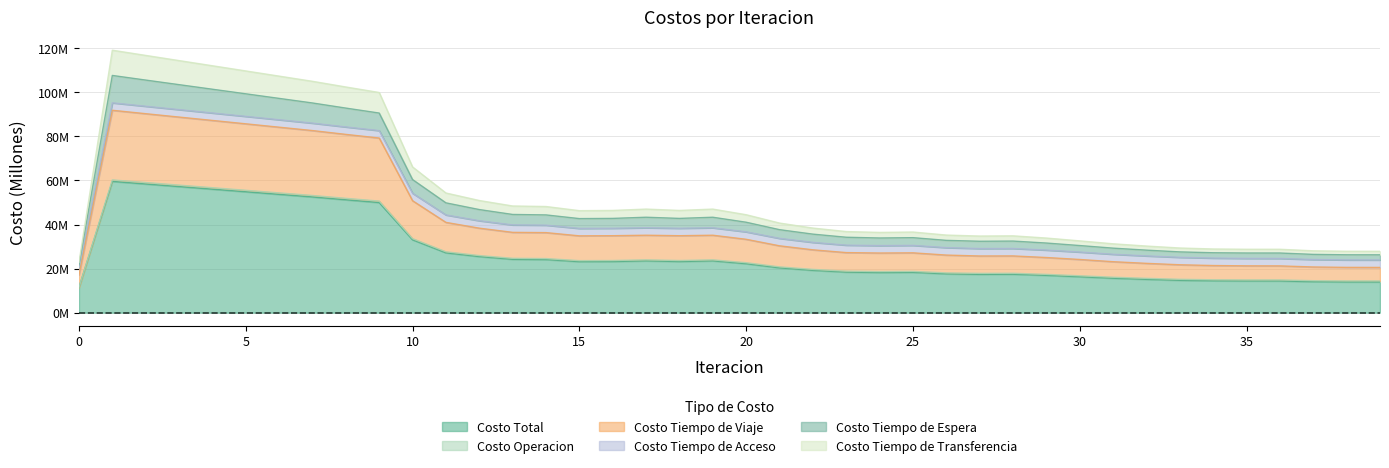

Does the chart have visible grid lines?

Yes